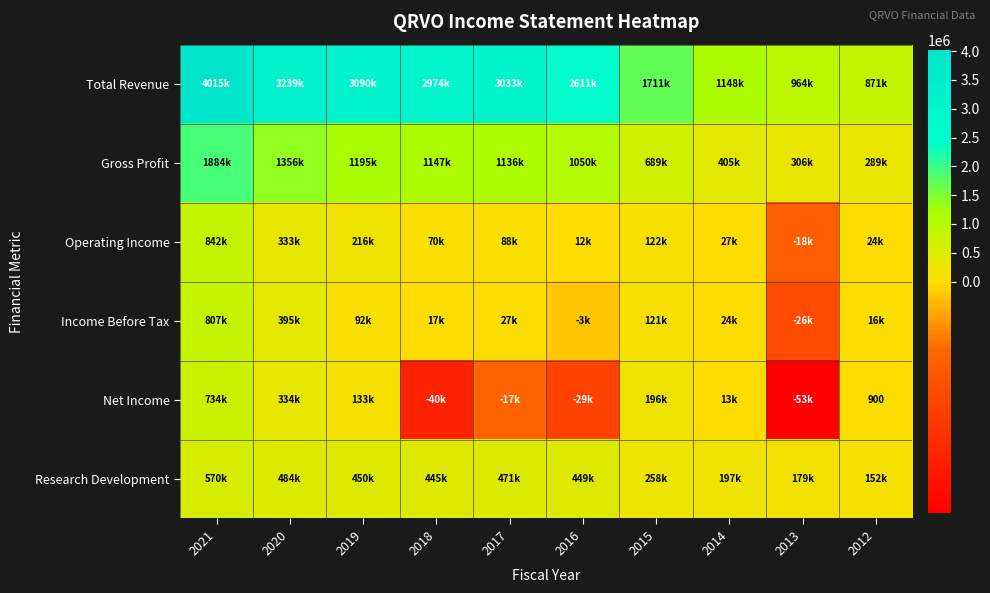

What is the spread (max minus min) of values at 2018?

3013800